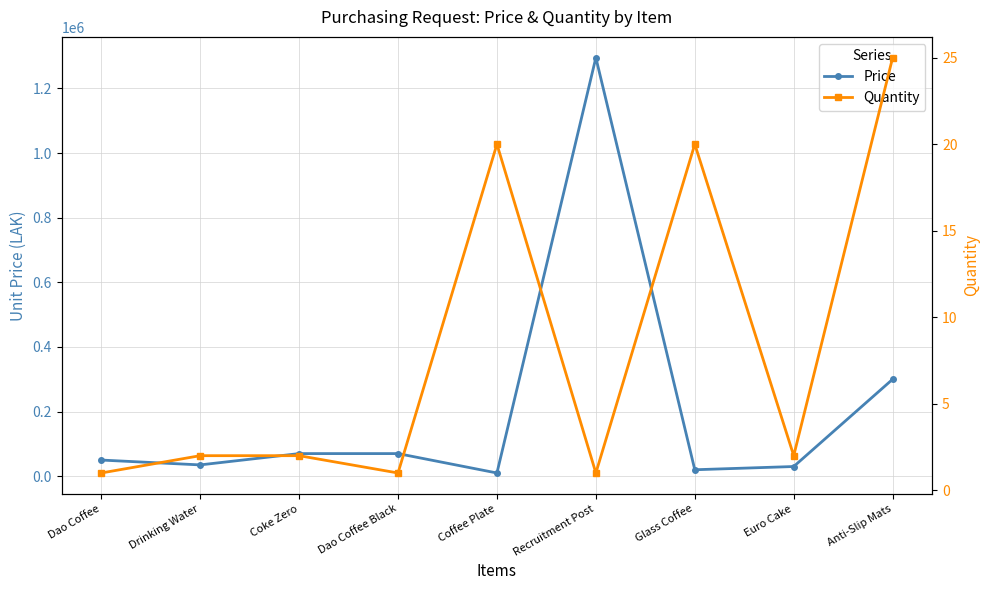

Rank the series by their maximum value, from highest to lowest.

Price, Quantity